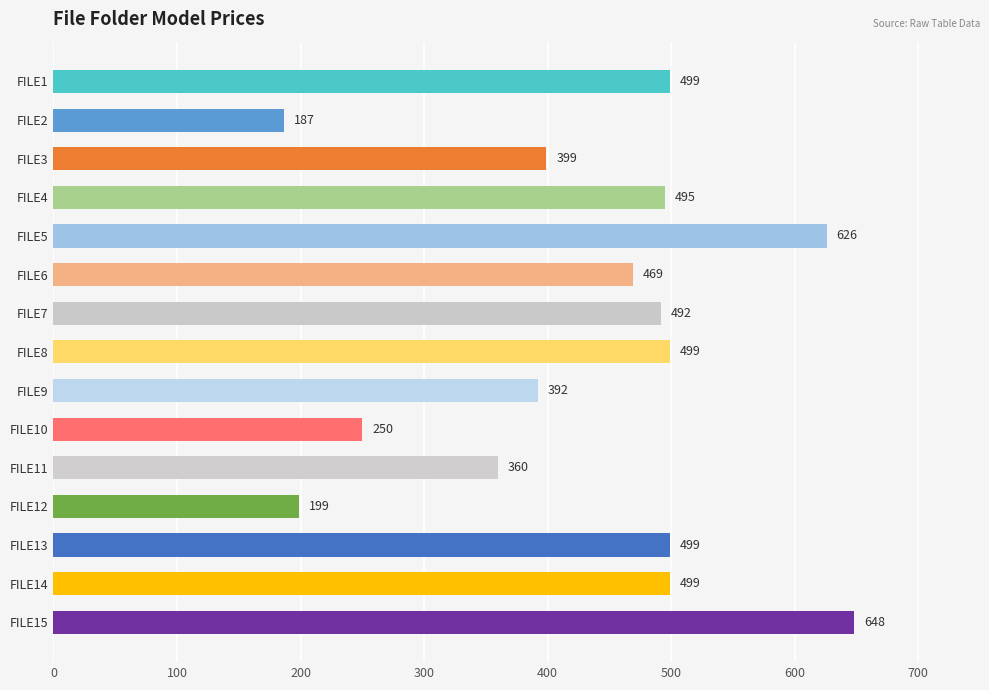

How many series are shown in this chart?

1